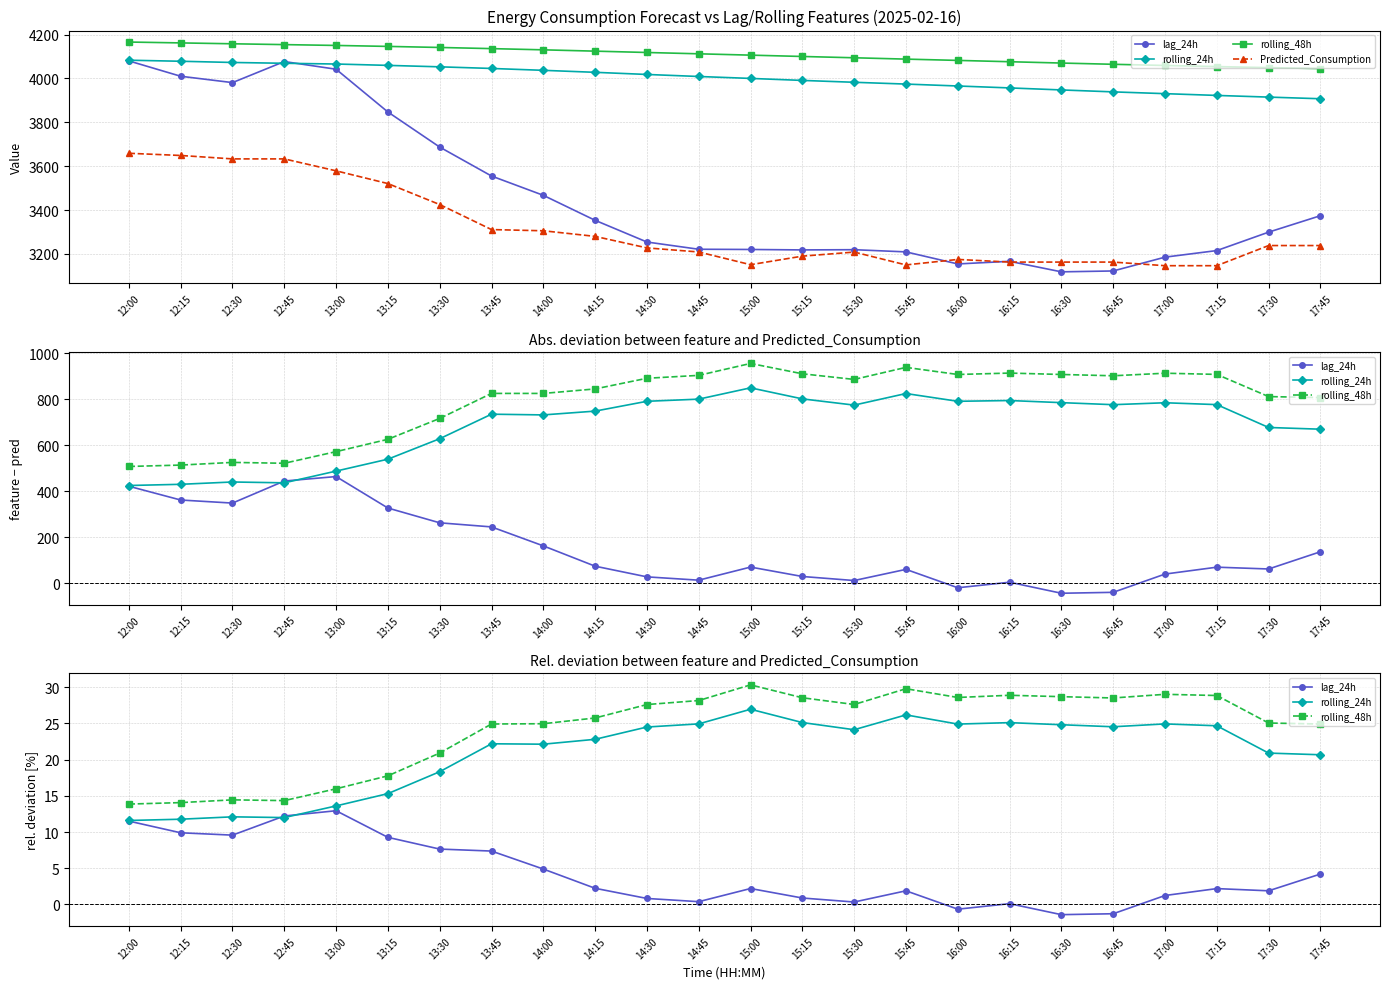

At which label does rolling_48h first exceed 27?

14:30